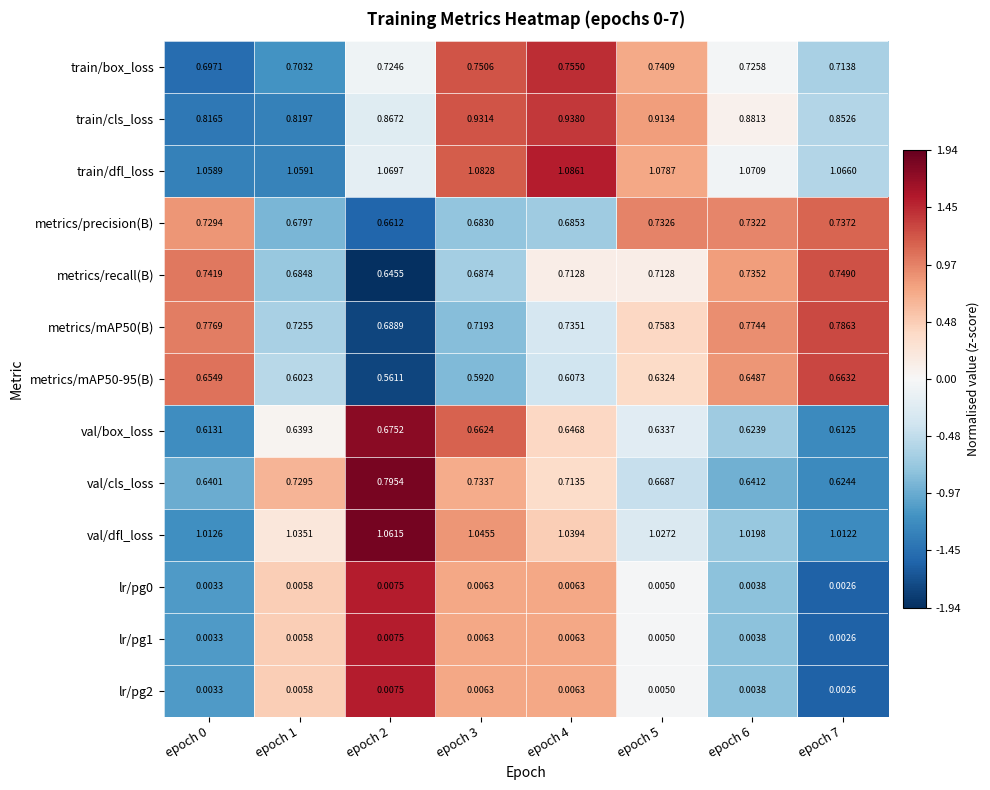

Between epoch 3 and epoch 5, which series saw the biggest shift?

val/cls_loss